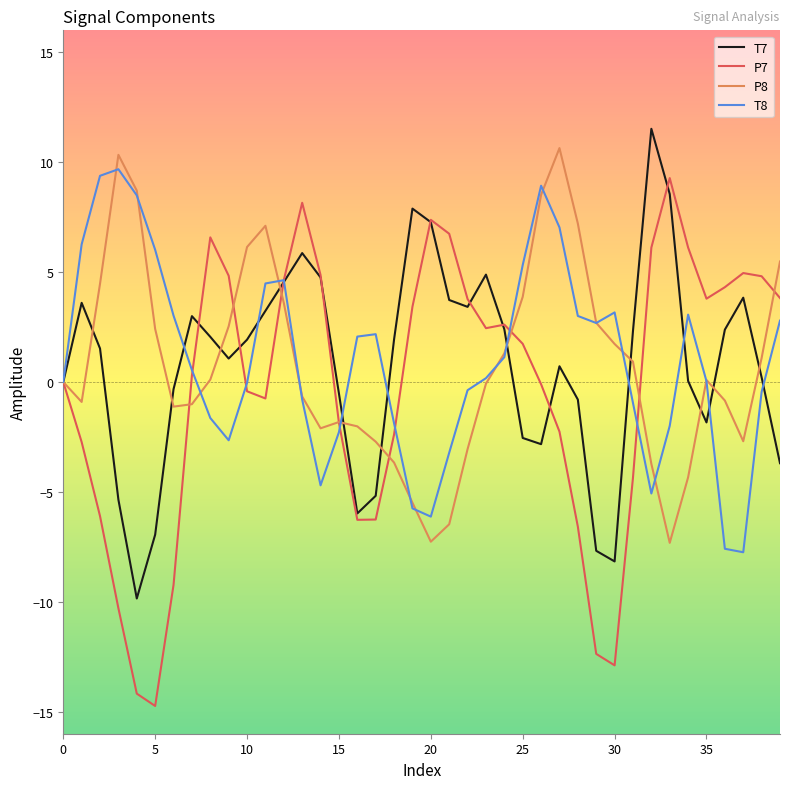

What is the highest value of the P8 series?

10.6